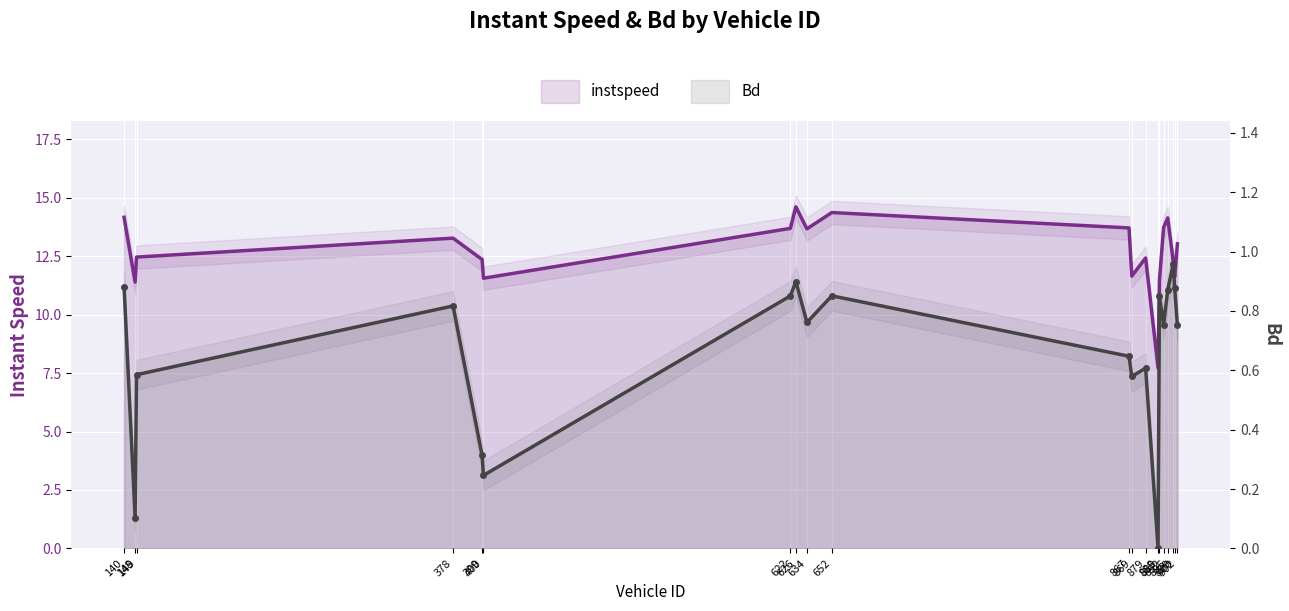

What is the difference between the highest and lowest values at 869?

11.1